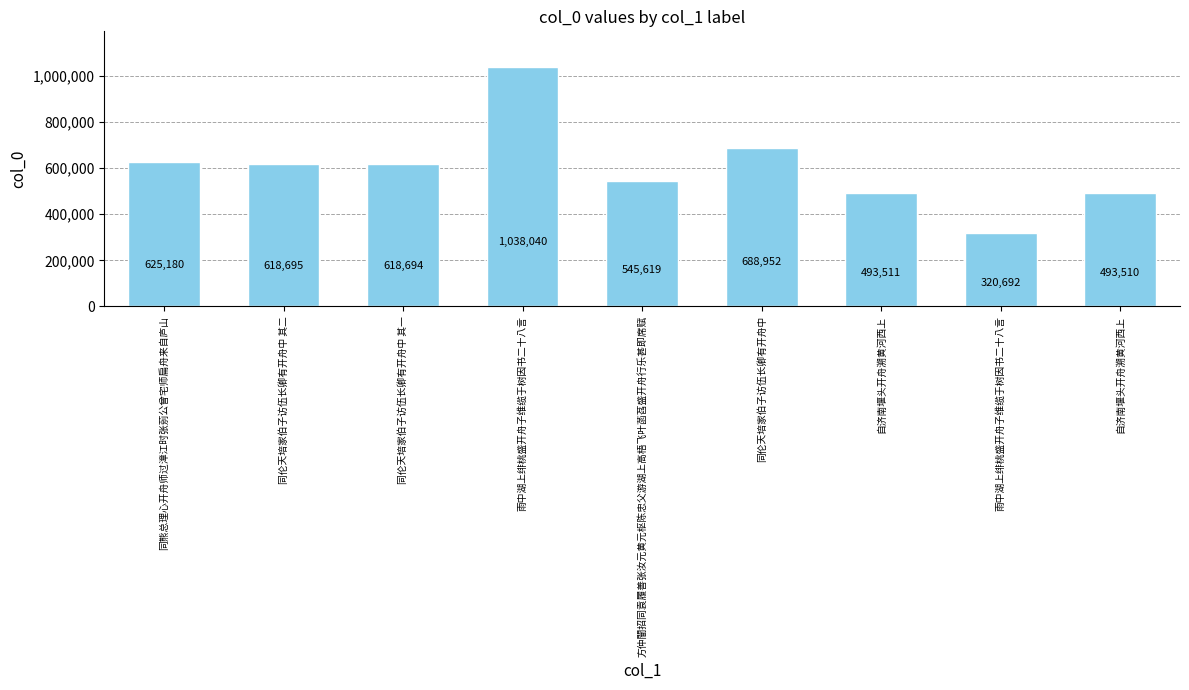

Approximately how many times larger is the value at 自济南堰头开舟溯黄河西上 compared to 雨中湖上绯桃盛开舟子维缆于树因书二十八言?

1.5